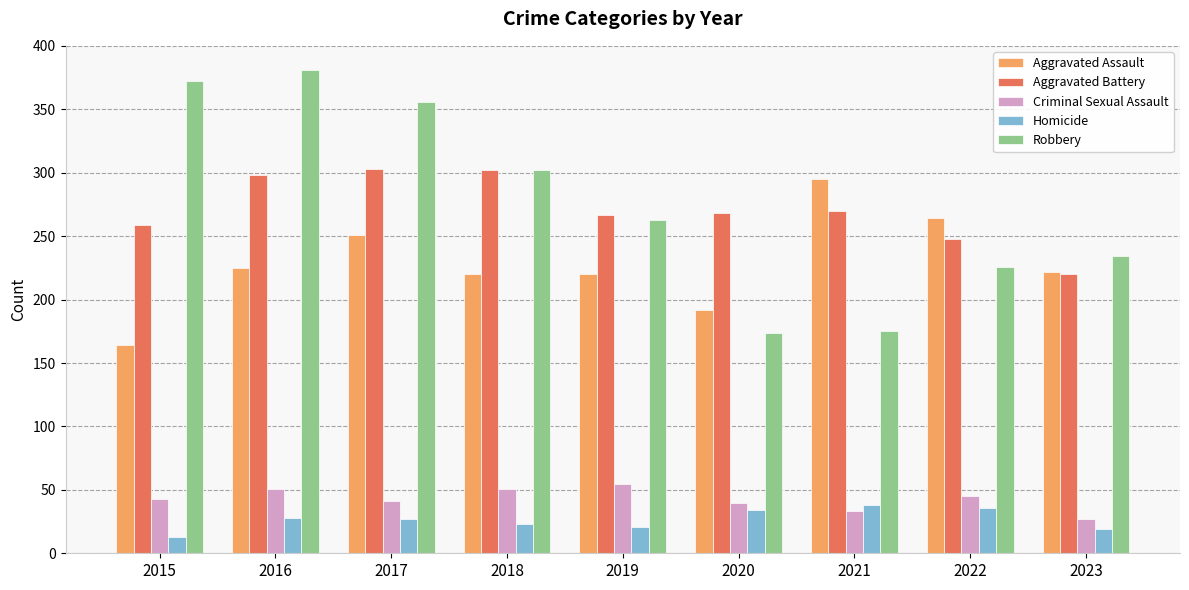

Which category has the highest value across all series?

2016